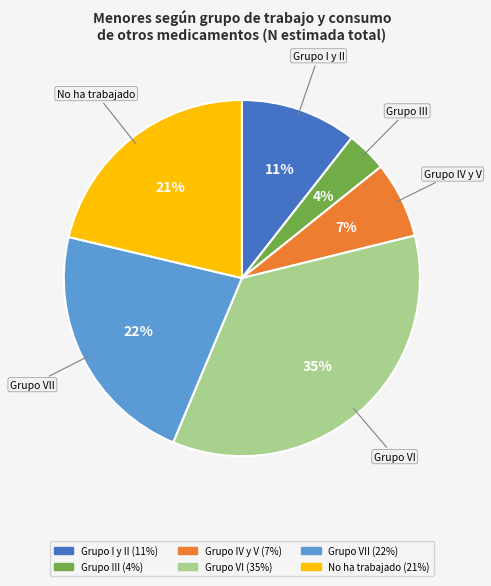

To the nearest percent, what is the difference between the largest and smallest slice percentages?

31%